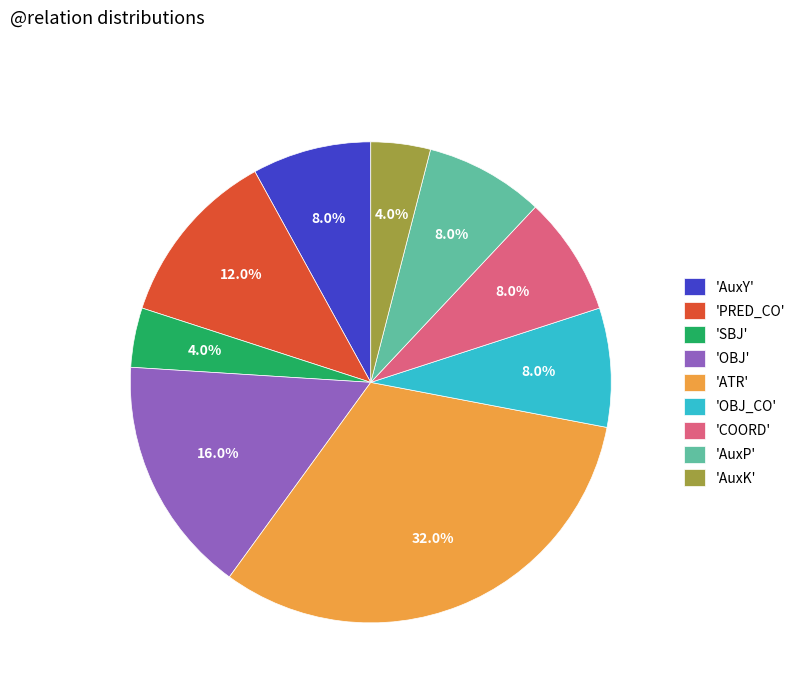

Approximately how many times larger is the value at 'OBJ' compared to 'COORD'?

2.0